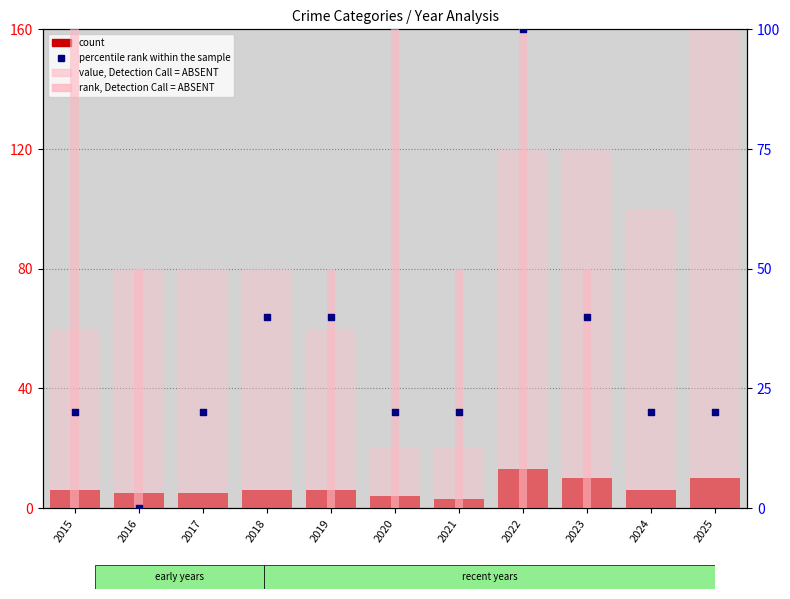

What is the total value across all series at 2019?

133.5